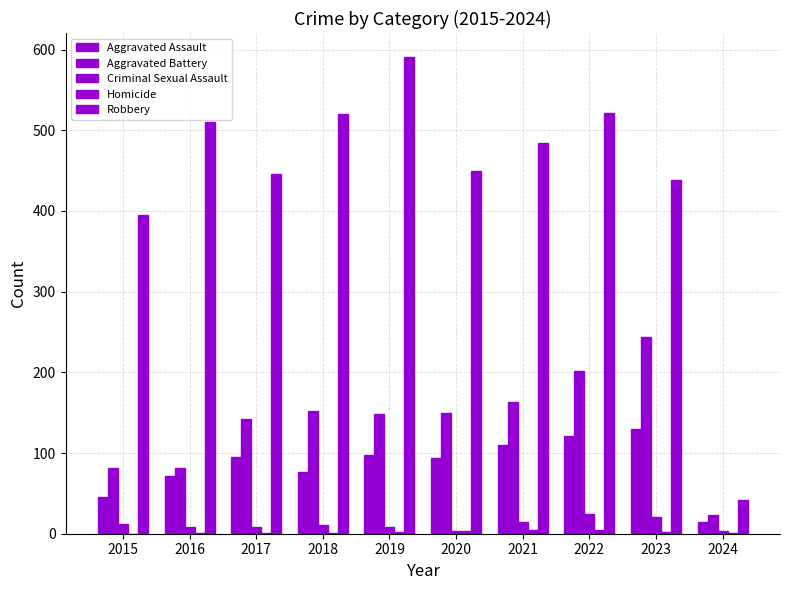

Count the number of data series in this chart.

5